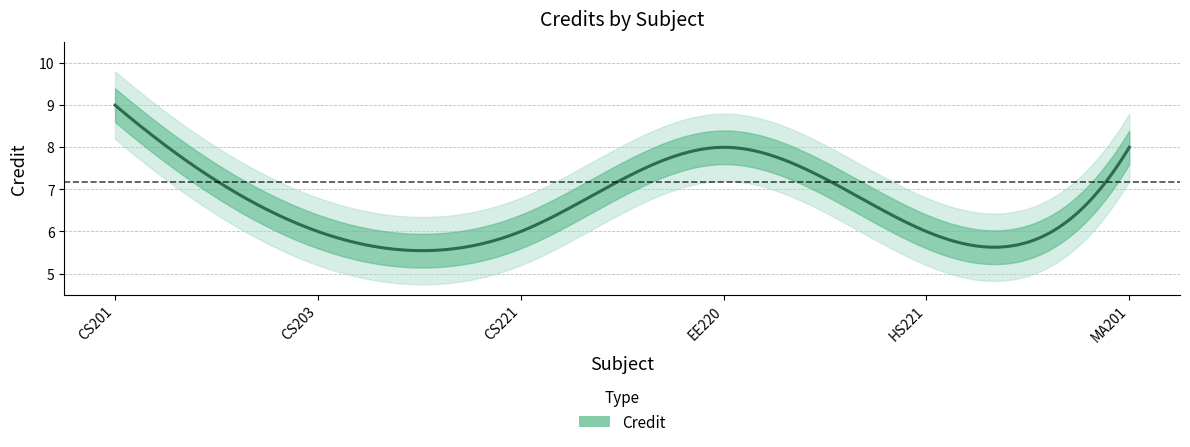

Reading left to right, list all the values displayed in this chart.

9	6	6	8	6	8